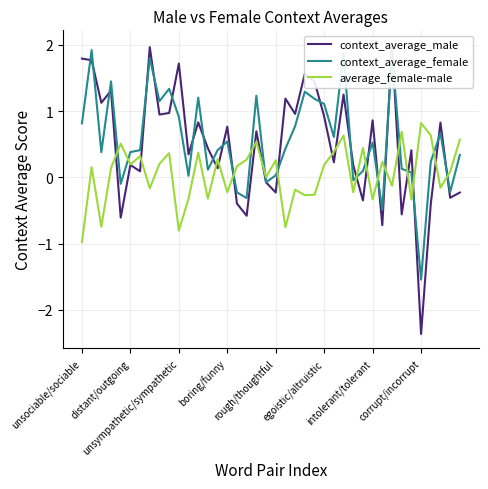

After their last crossing, which series has the higher values: context_average_female or average_female-male?

average_female-male